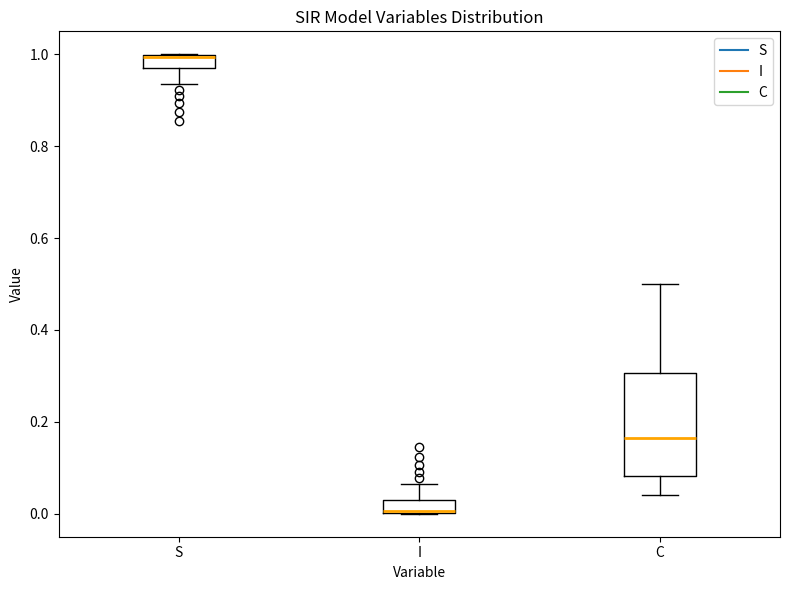

Which box is the tallest, from its lower edge to its upper edge?

C